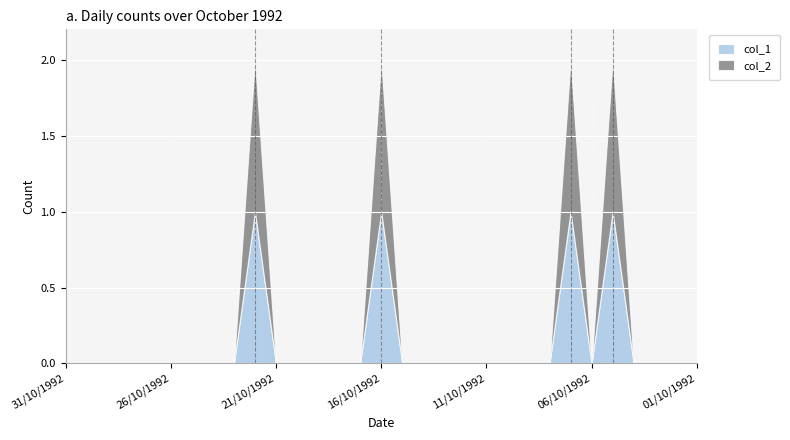

What is the maximum value shown in the chart?

1